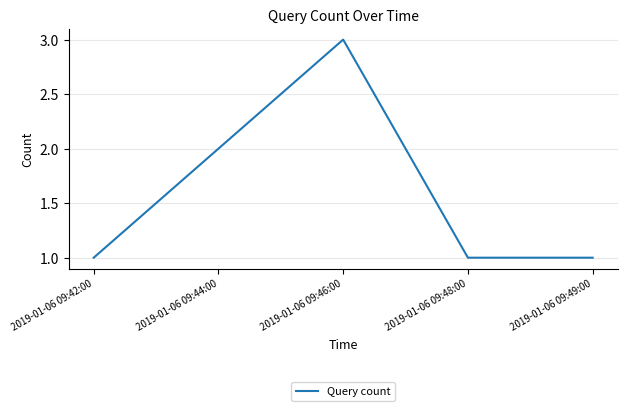

What position from the left is 2019-01-06 09:42:00?

1